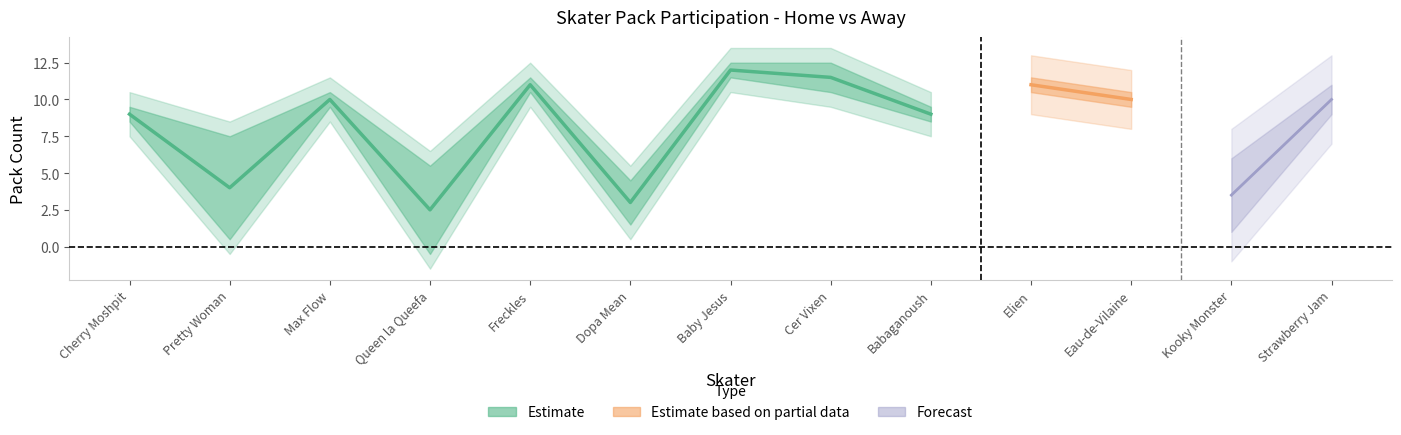

True or false: Away Pack has a value of 4 at Eau-de-Vilaine.

False